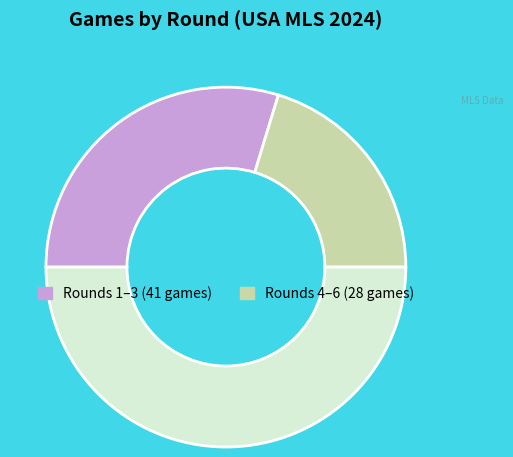

Is there a majority slice in this chart?

No